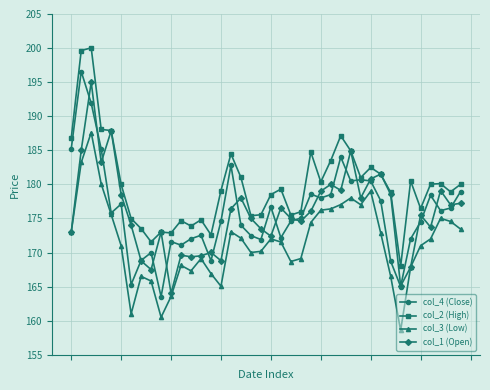

True or false: col_4 (Close) has more than 1 interior local peaks.

True